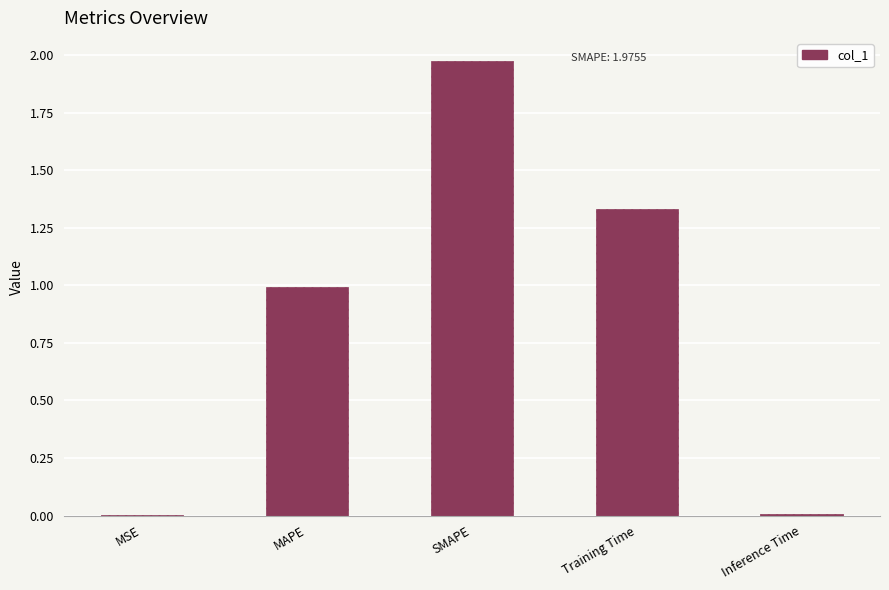

Which has a higher value, Training Time or MAPE?

Training Time